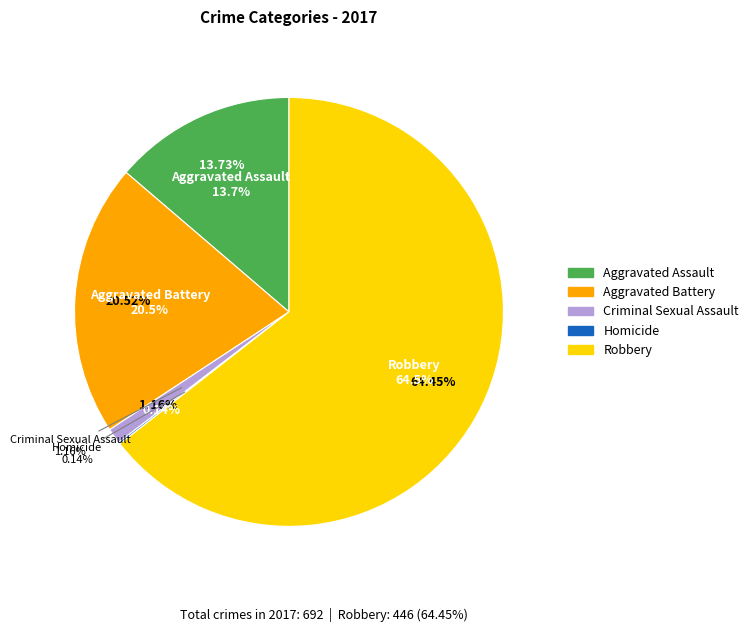

Approximately how many times larger is the value at Aggravated Assault compared to Criminal Sexual Assault?

11.9